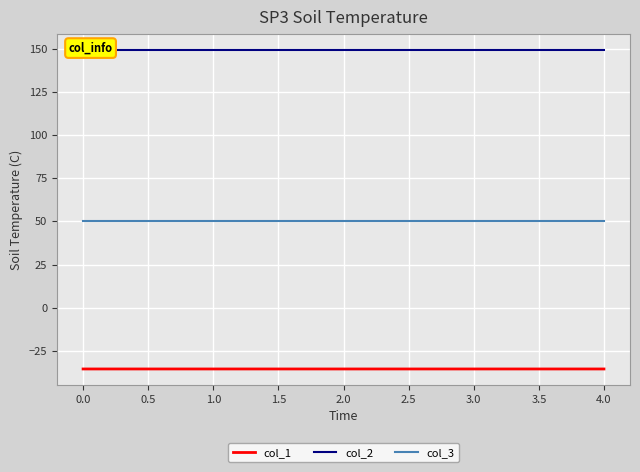

Rank the series by their maximum value, from highest to lowest.

col_2, col_3, col_1